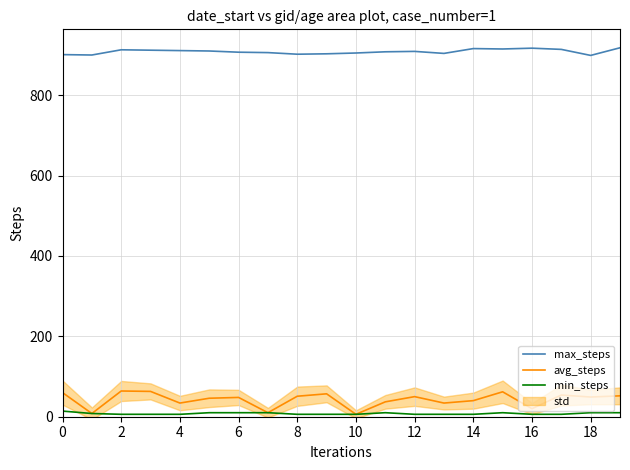

True or false: max_steps and min_steps intersect in this chart.

False